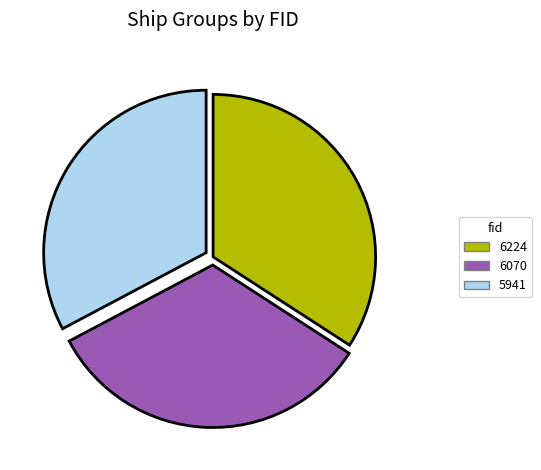

Does 6070 account for over 50% of the chart?

No